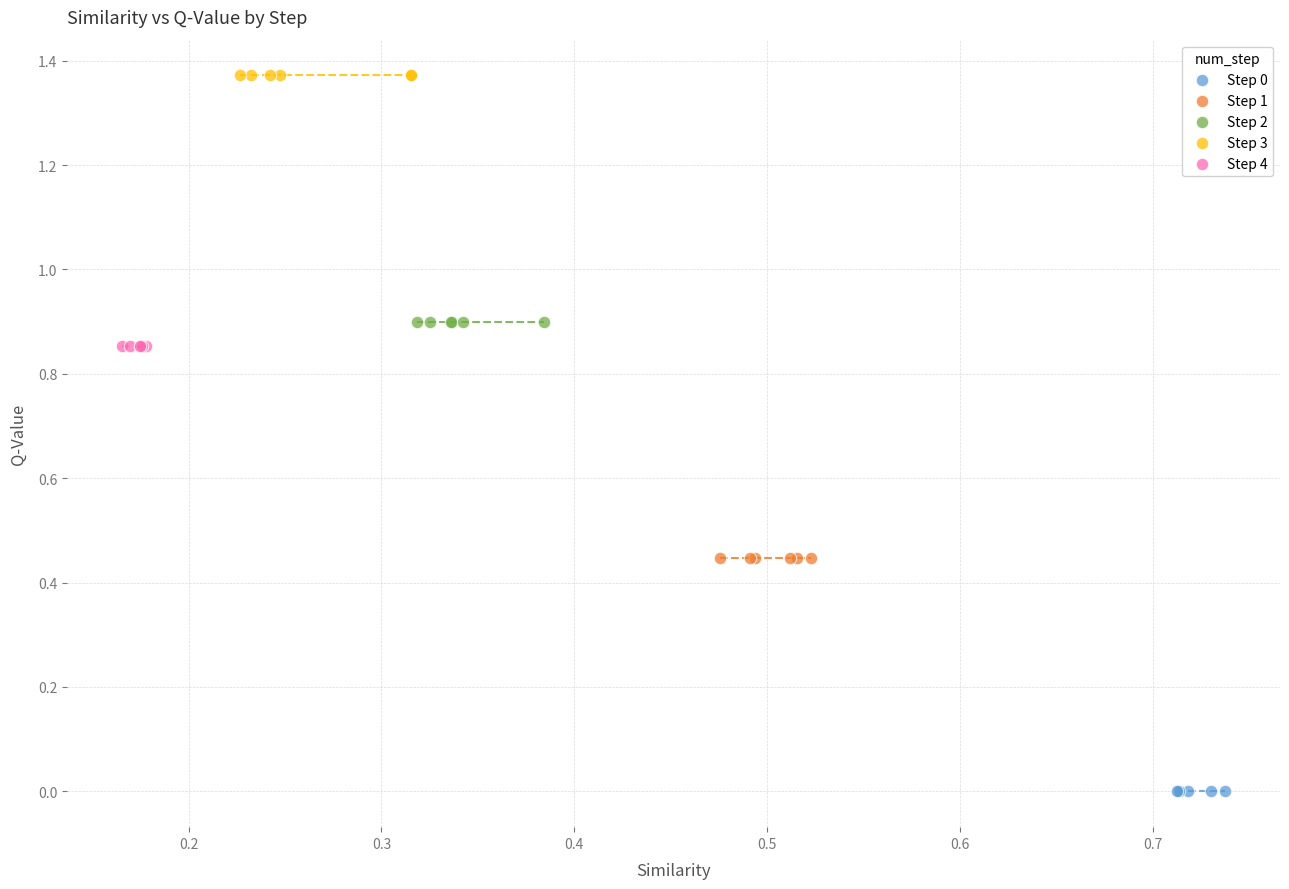

What are all the series names shown in the legend?

Step 0, Step 1, Step 2, Step 3, Step 4